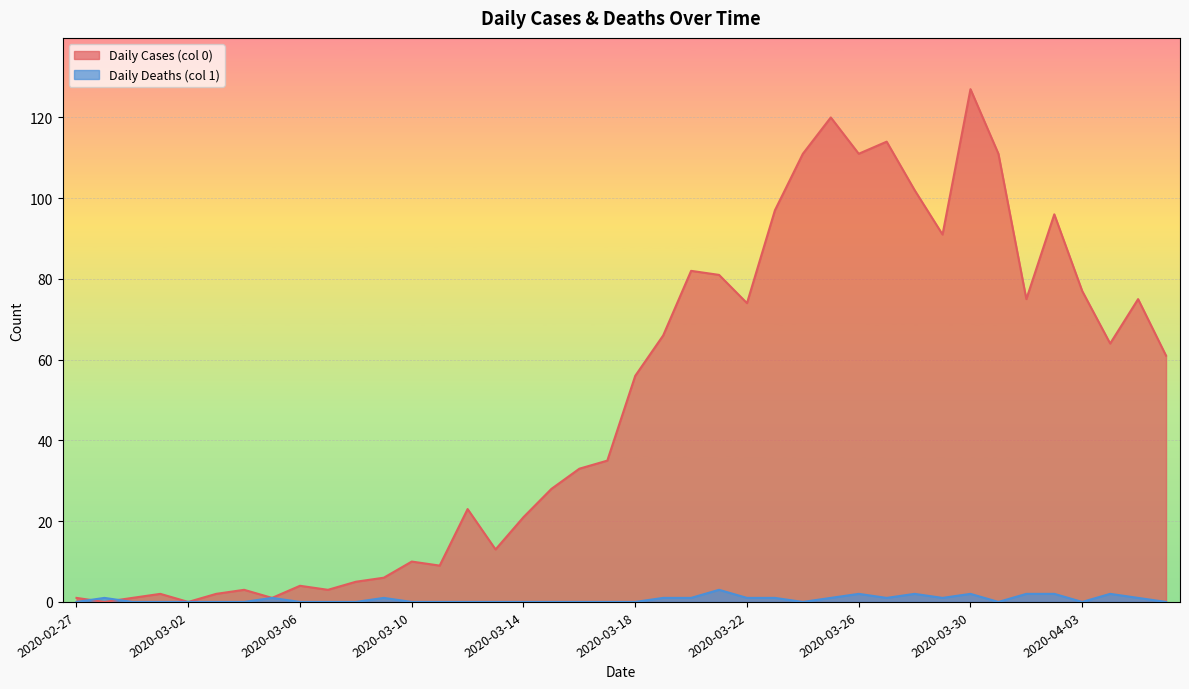

What is the average value of the Daily Deaths (col 1) series?

1